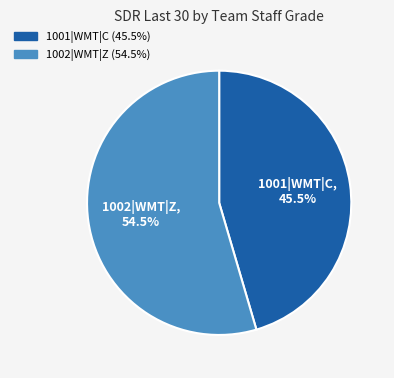

True or false: 1001|WMT|C accounts for 39% of the total.

False